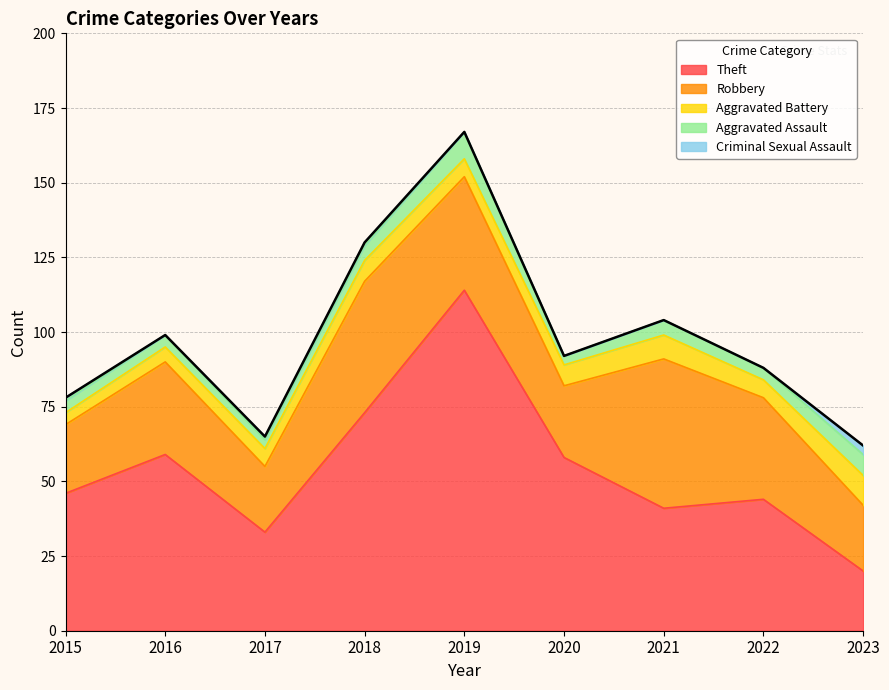

Which series changed the most between 2015 and 2020?

Theft